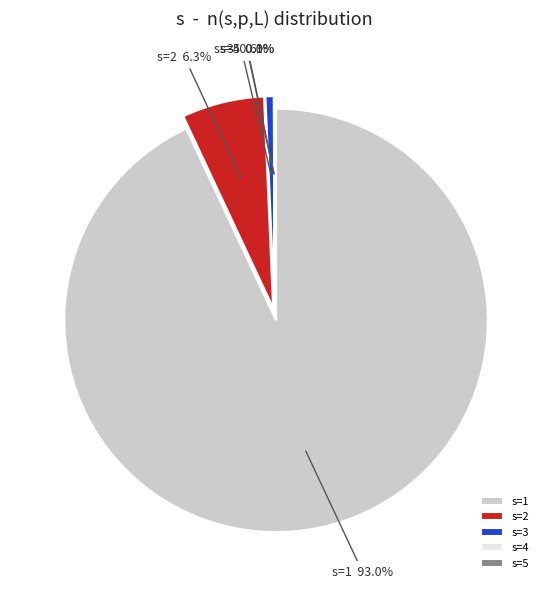

Rank the categories by value from lowest to highest.

5, 4, 3, 2, 1